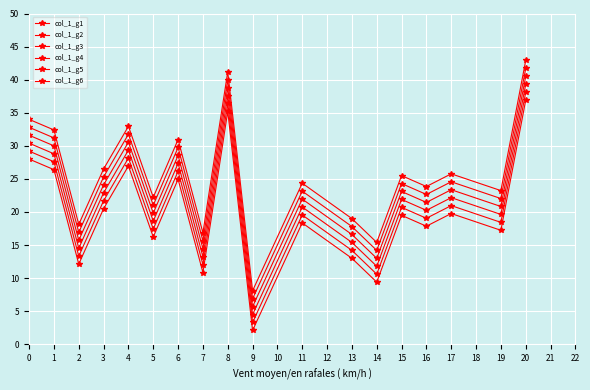

Which label corresponds to the smallest value in the chart?

9